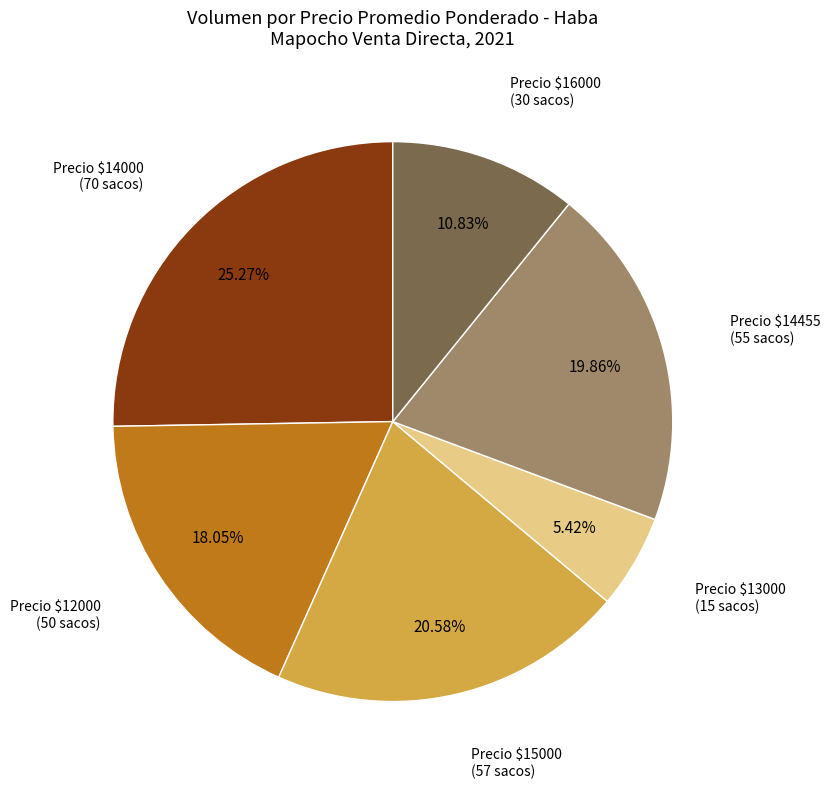

Is there any slice that represents more than half of the pie?

No